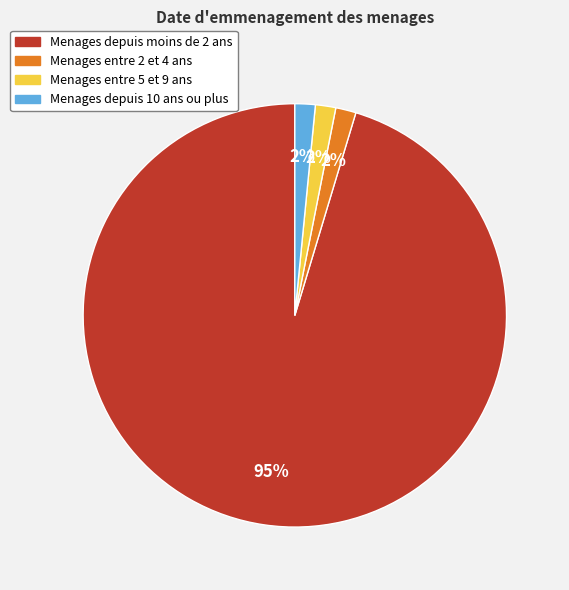

Which category has the biggest portion of the pie?

Menages depuis moins de 2 ans